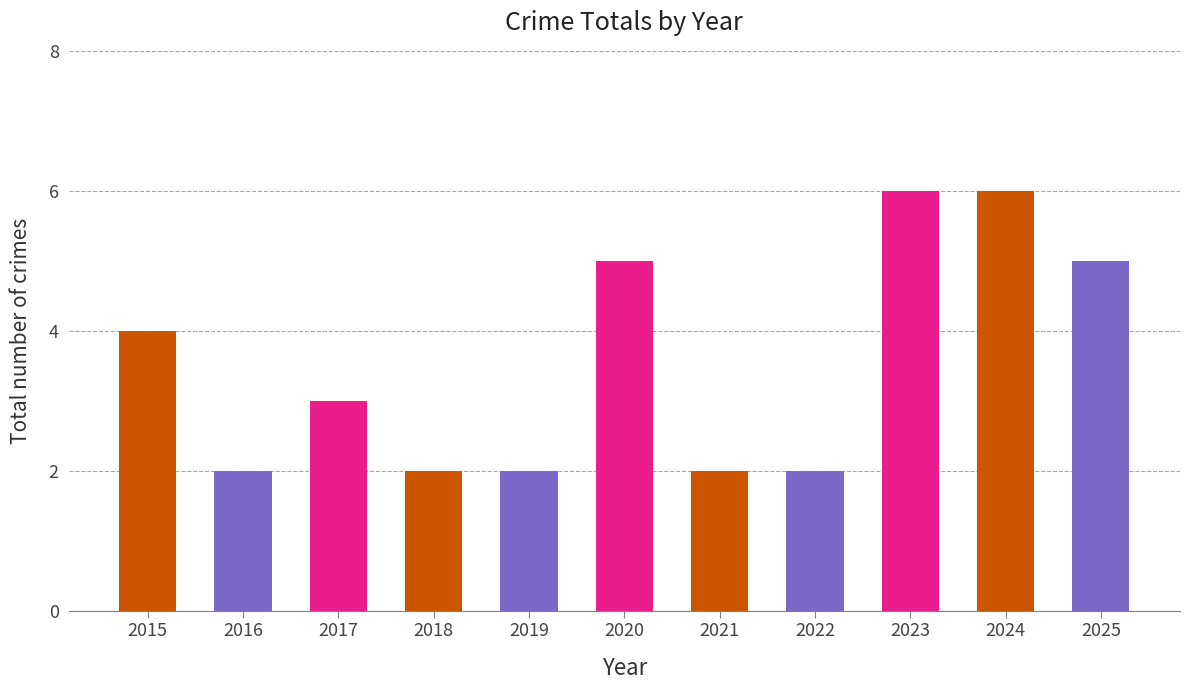

What is the average value?

4